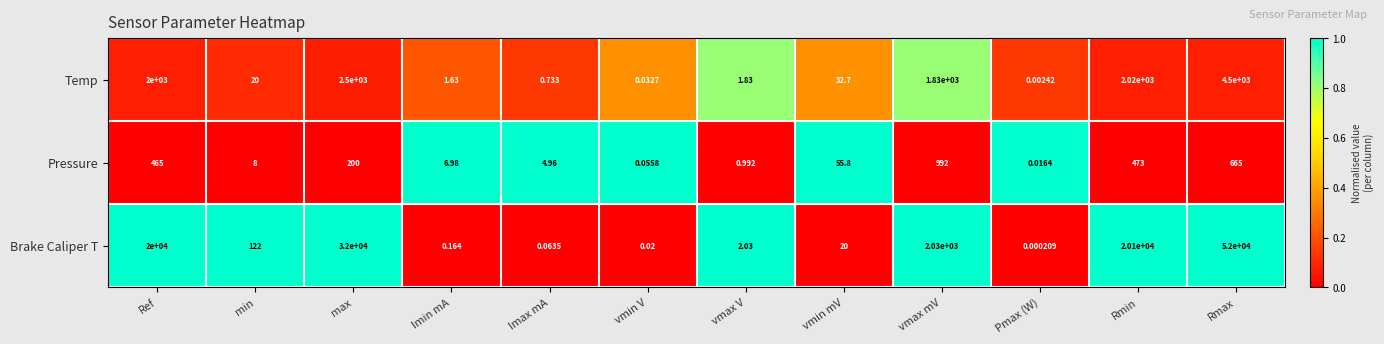

Where is Temp nearest to the value 2250?

Rmin